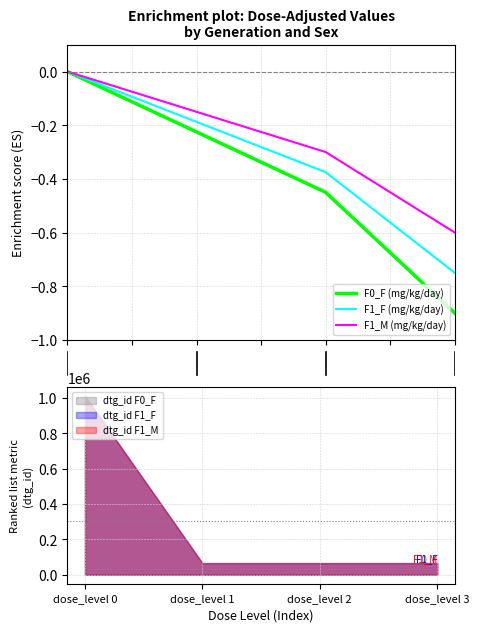

At which label does F1_F (mg/kg/day) reach its peak?

dose_level 0